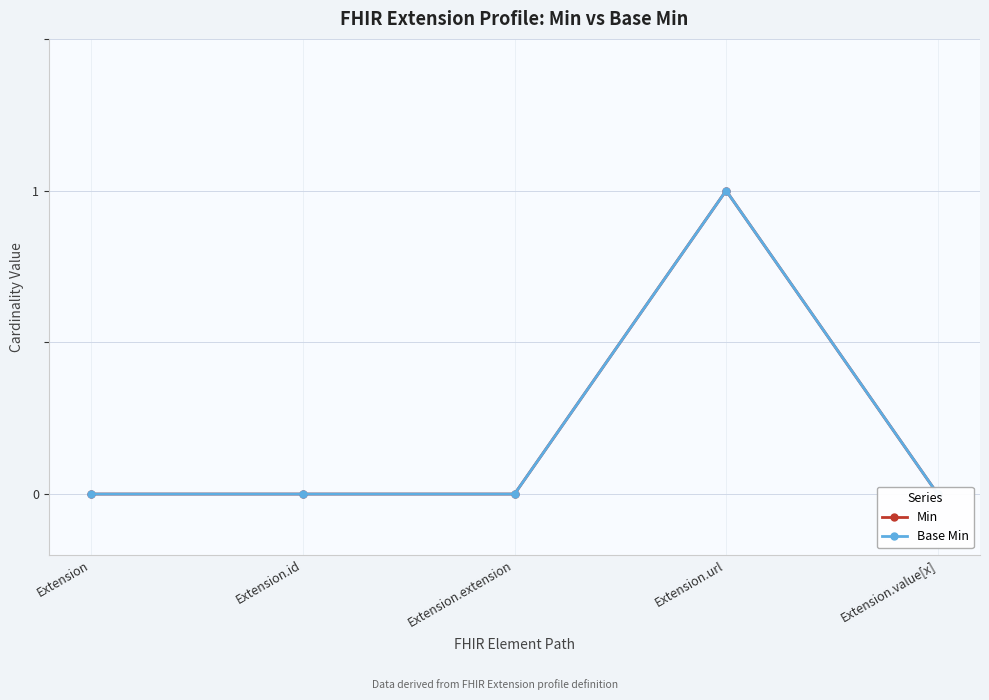

Does the chart display data point markers on the line(s)?

Yes